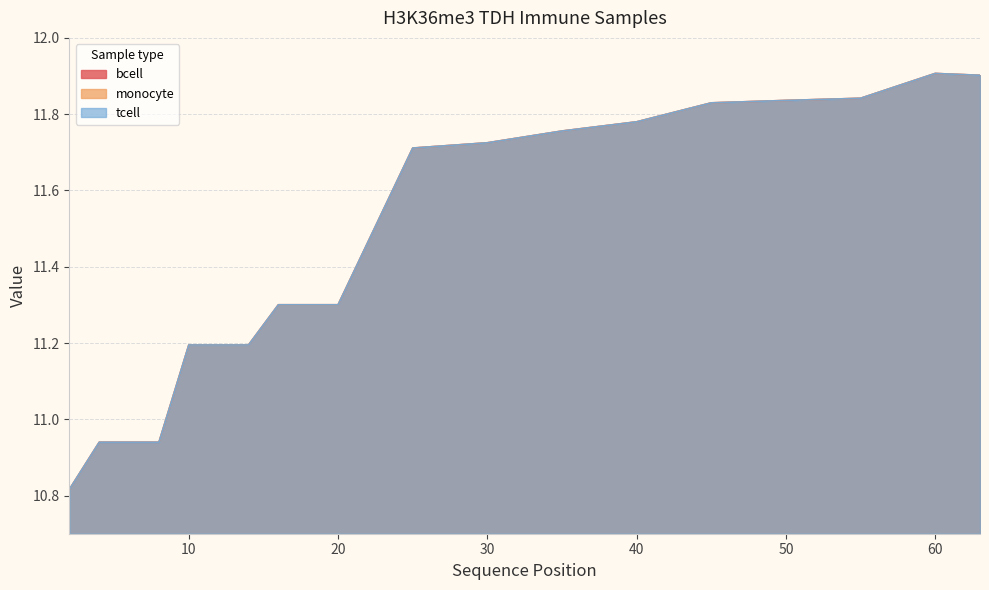

What are all the series names shown in the legend?

bcell, monocyte, tcell